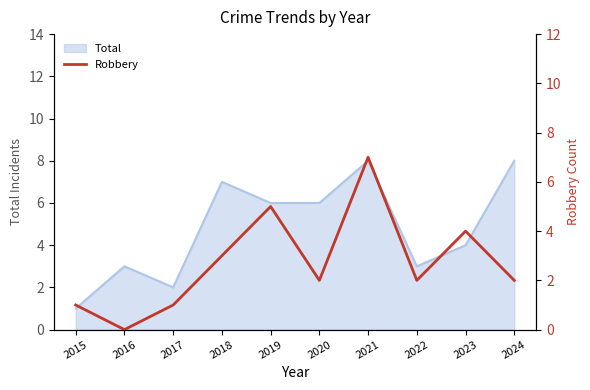

The value at 2018 is 3. True or false?

True